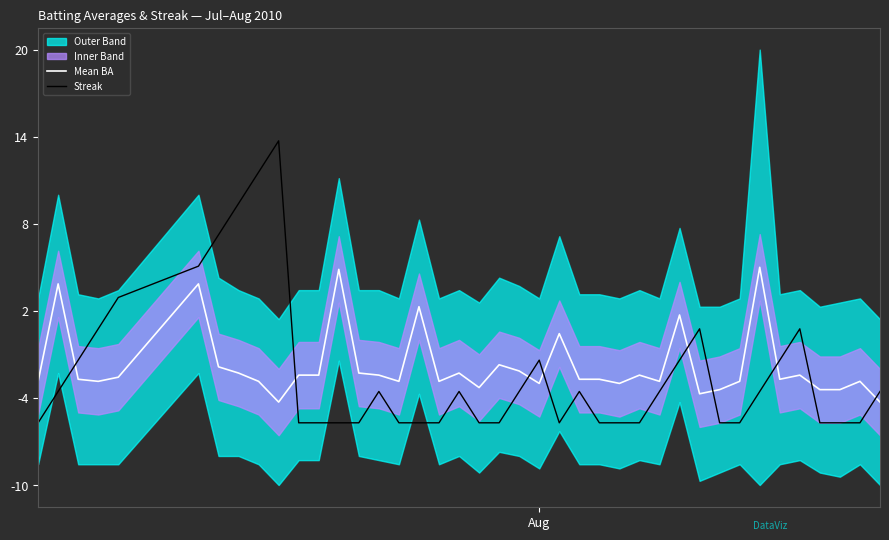

What is the sum of all Streak values?

12.3